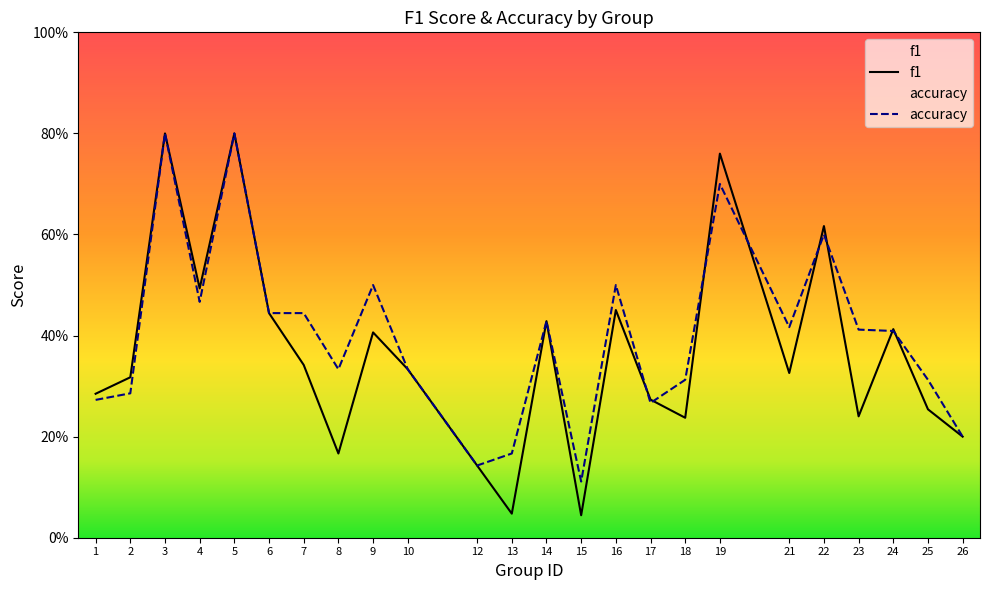

Is it true that f1 equals 0.4 at 26?

False